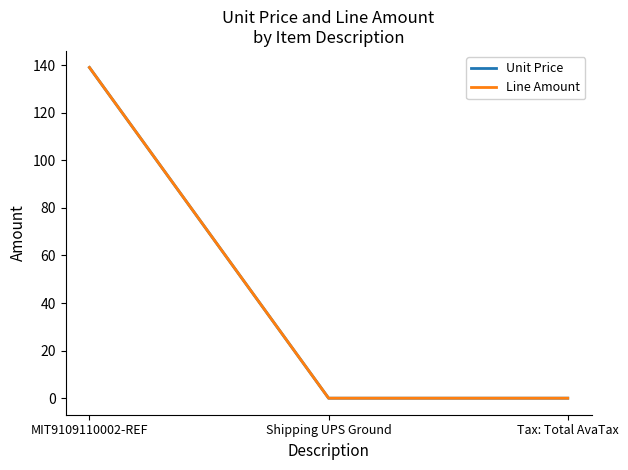

Between Tax: Total AvaTax and Shipping UPS Ground, which is larger?

Tax: Total AvaTax